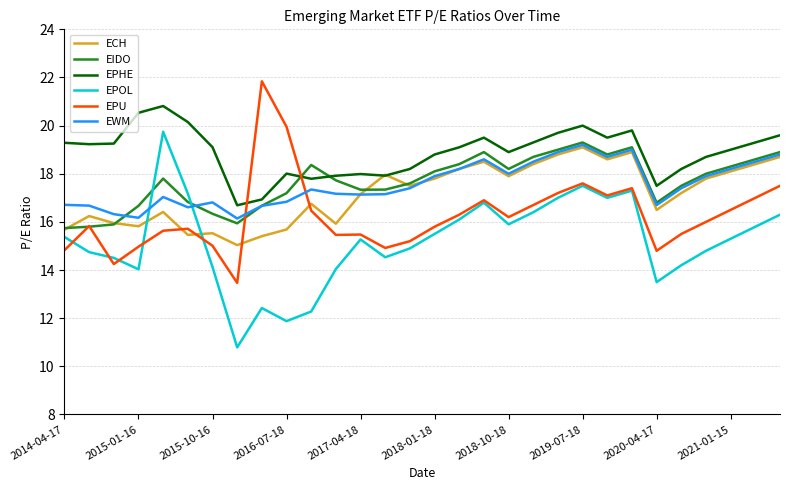

What is the greatest value displayed?

21.8